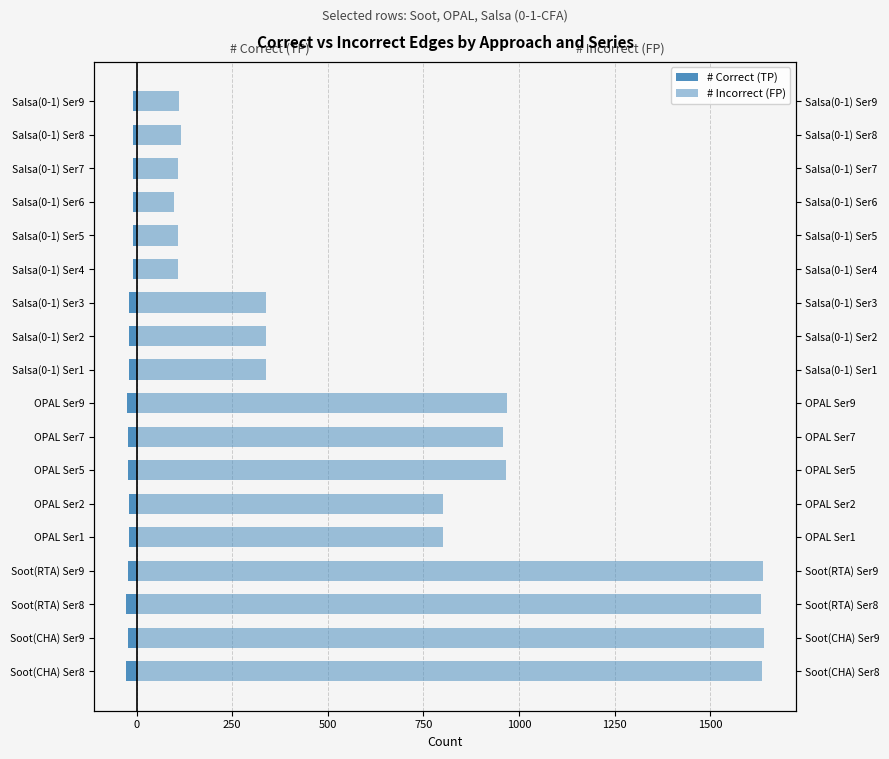

Are the bars horizontal?

Yes